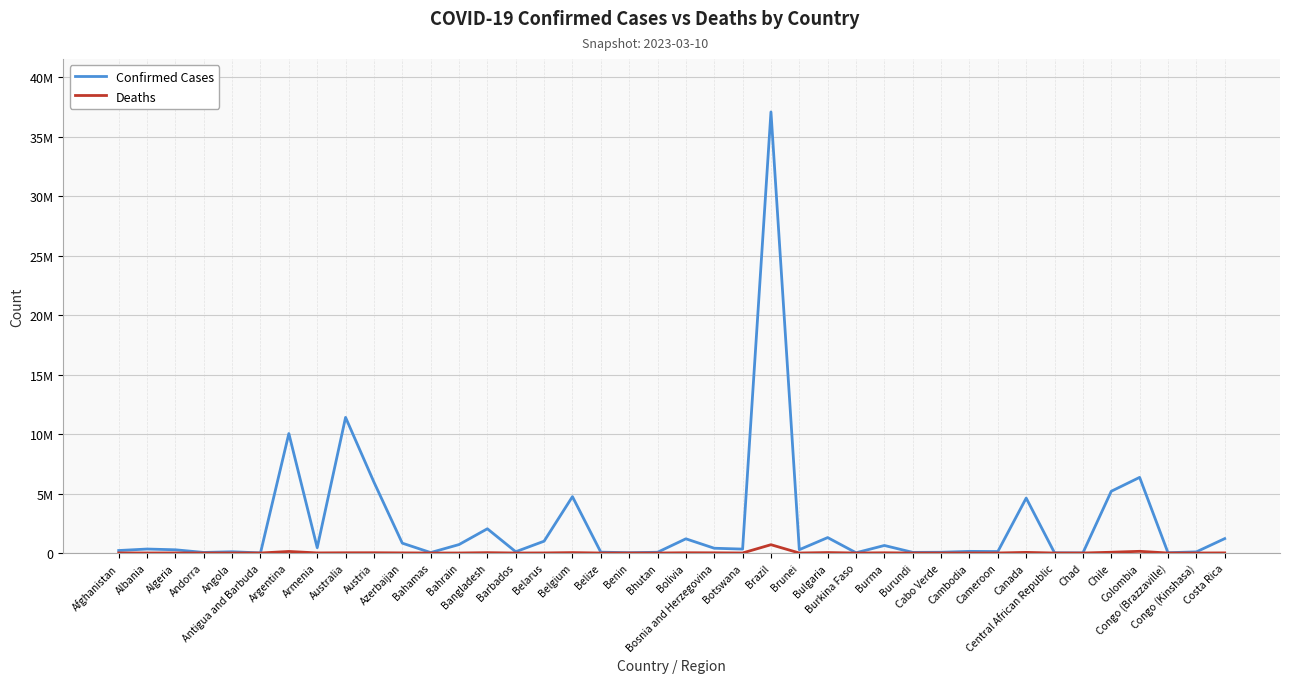

Does the chart display data point markers on the line(s)?

No